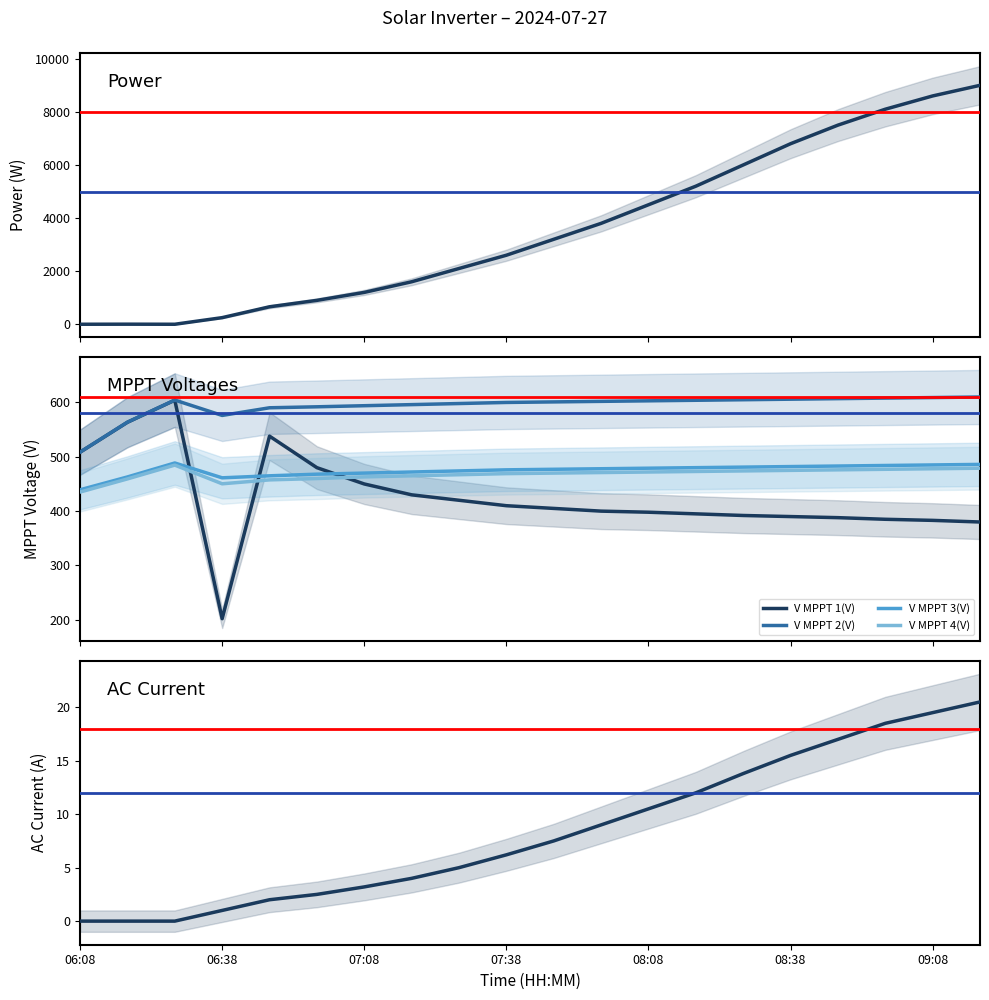

What is the sum of all V MPPT 2(V) values?

11878.0